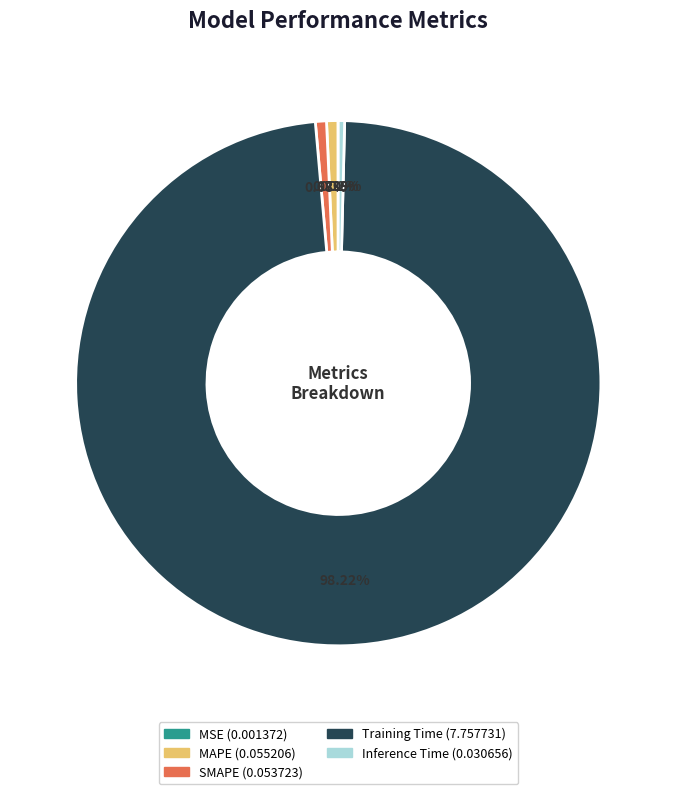

Which category has the biggest portion of the pie?

Training Time